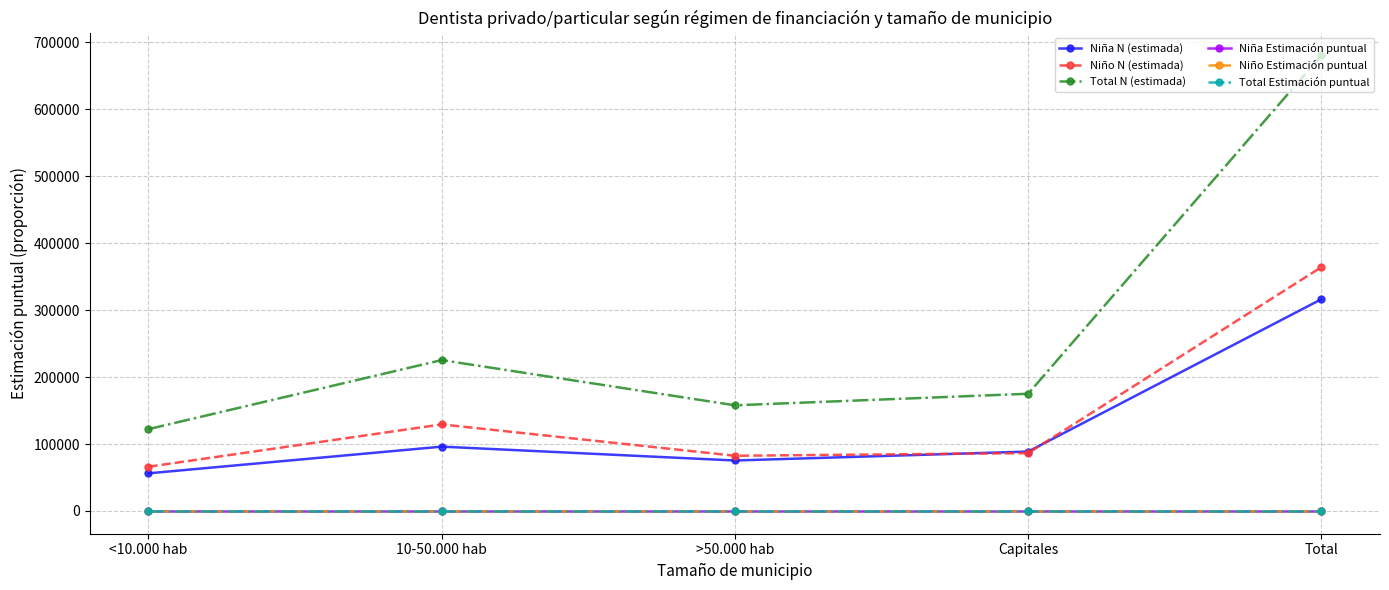

What is the label of the 2nd point from the right?

Capitales